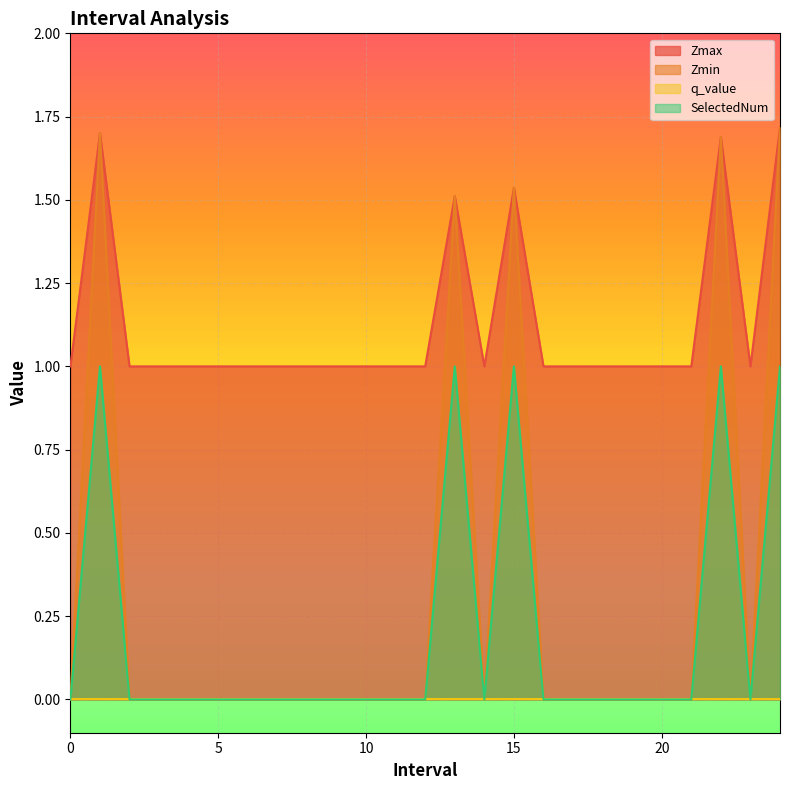

How many data points in Zmax are above 1?

5